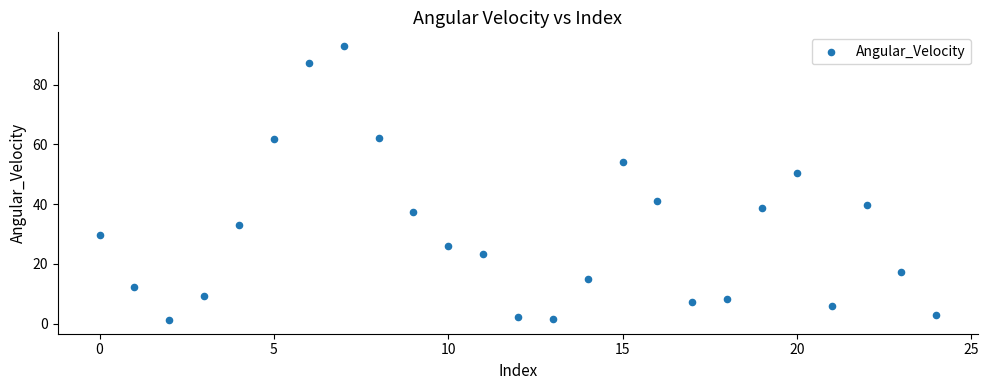

What is the range of Y values (max minus min)?

91.7